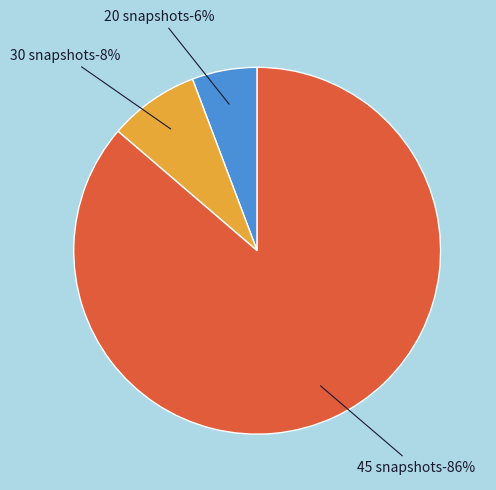

Which slice represents more than half of the pie?

45 snapshots